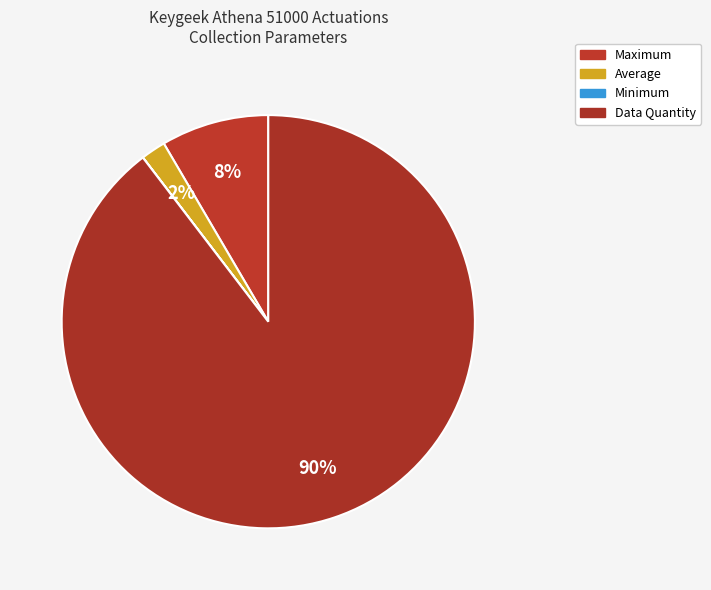

Is it true that Data Quantity is 90% of the pie?

True